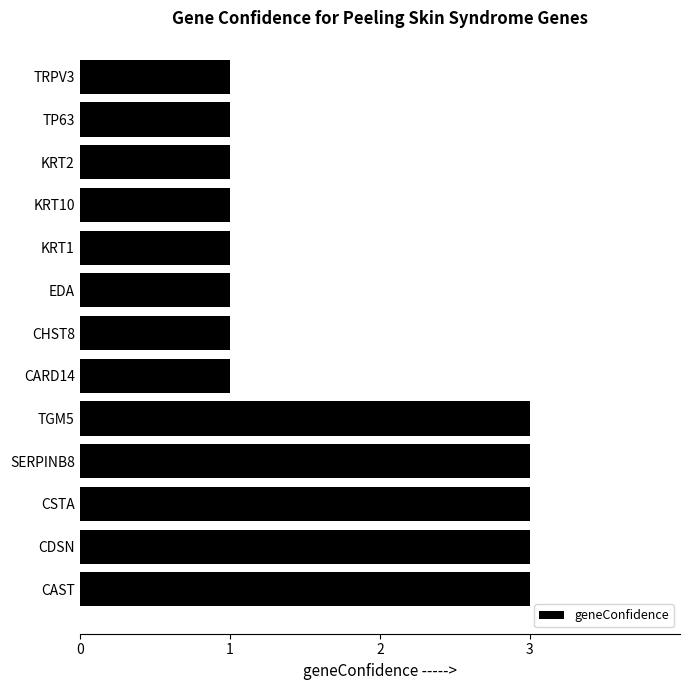

Between CHST8 and CDSN, which is larger?

CDSN